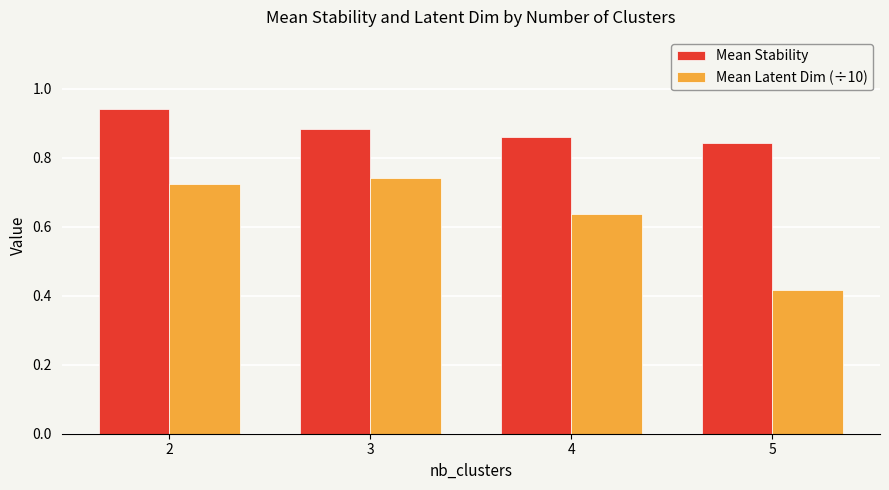

Is the value of Mean Stability at 3 greater than the value of Mean Latent Dim (÷10) at 5?

Yes